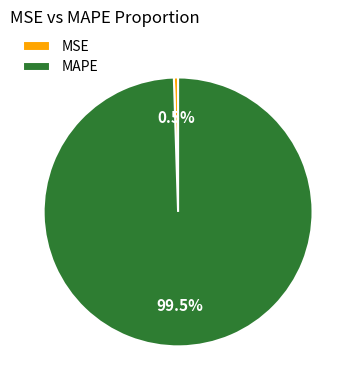

What percentage do MSE and MAPE together represent?

100.0%